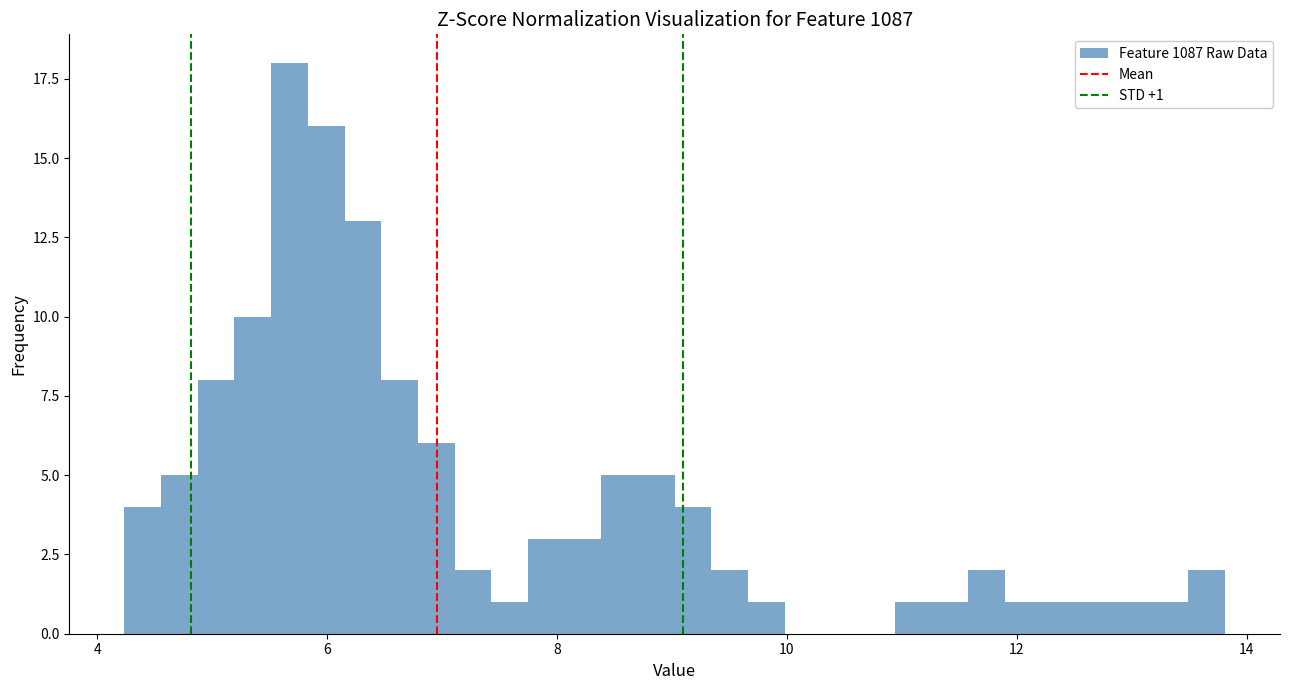

Around what value on the x-axis is the tallest bar? Give the approximate position of its centre, as read against the axis.

5.6